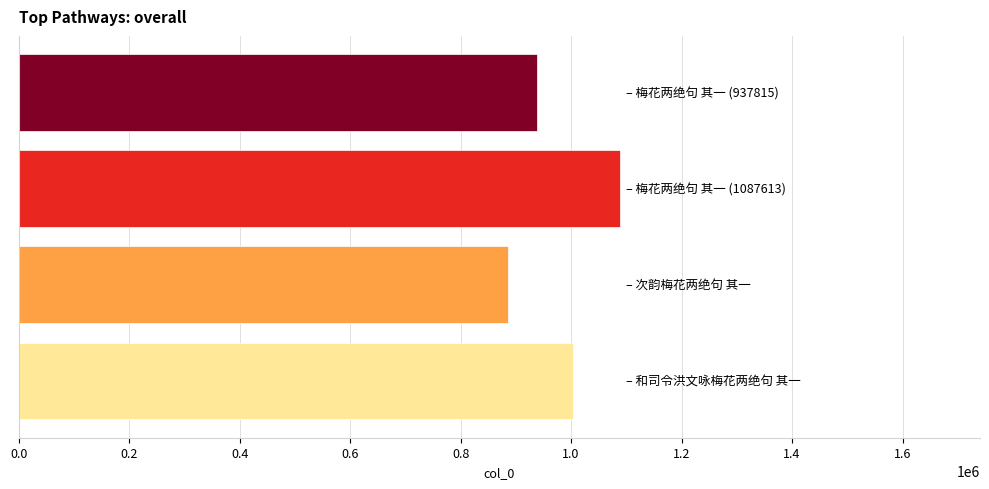

What is the sum of all values?

3913986